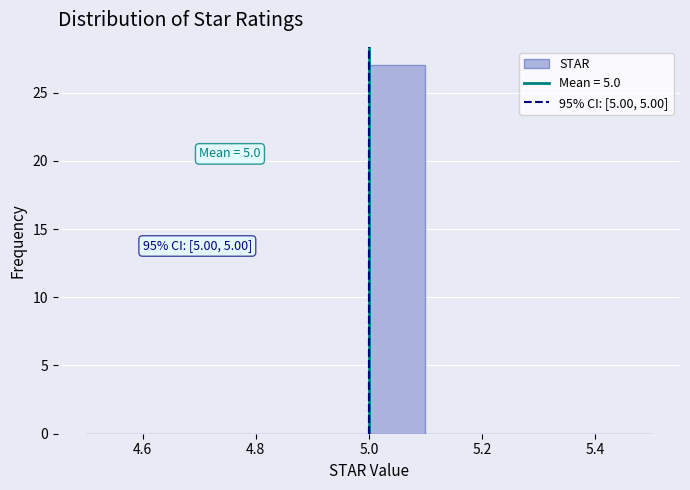

Which range on the x-axis has the tallest bar?

5.0 to 5.1